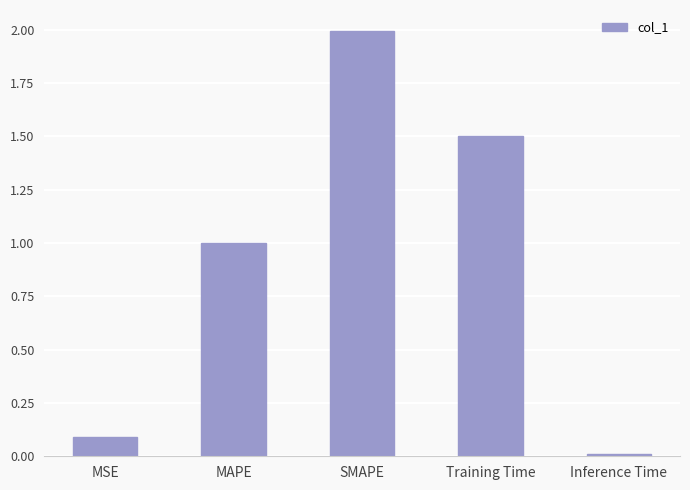

How many categories are shown in the chart?

5